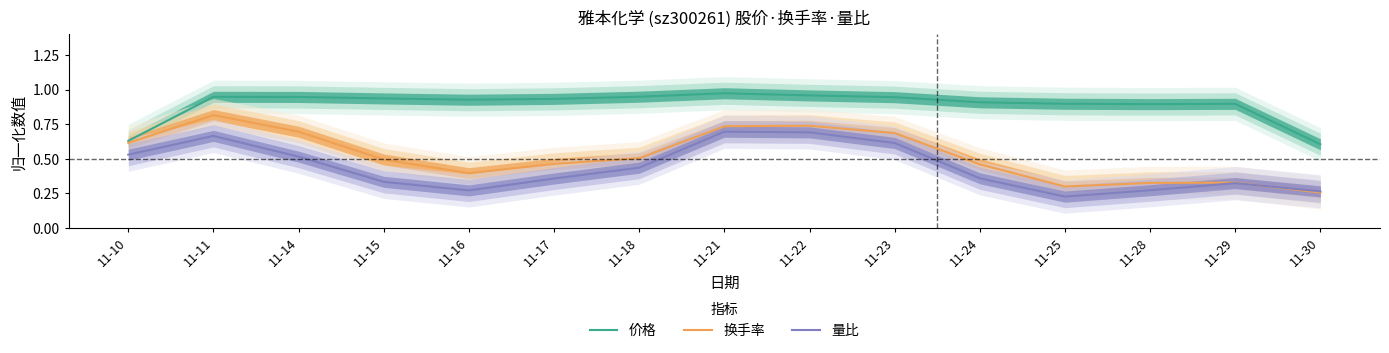

Rank the categories by 价格 value from lowest to highest.

11-30, 11-10, 11-28, 11-29, 11-25, 11-24, 11-16, 11-17, 11-15, 11-23, 11-14, 11-11, 11-18, 11-22, 11-21